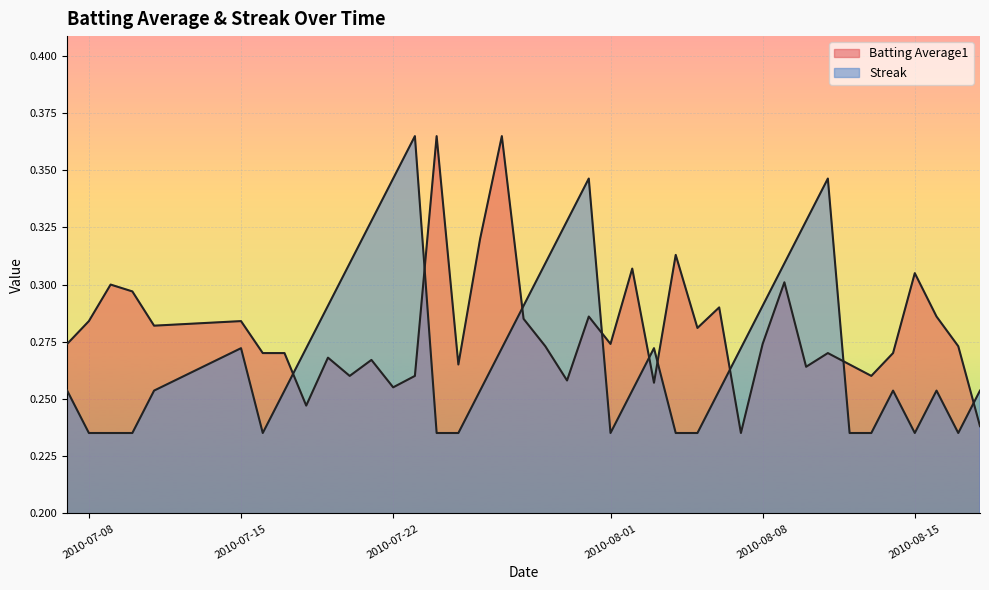

Which series ends up on top after the final intersection of Batting Average1 and Streak?

Streak